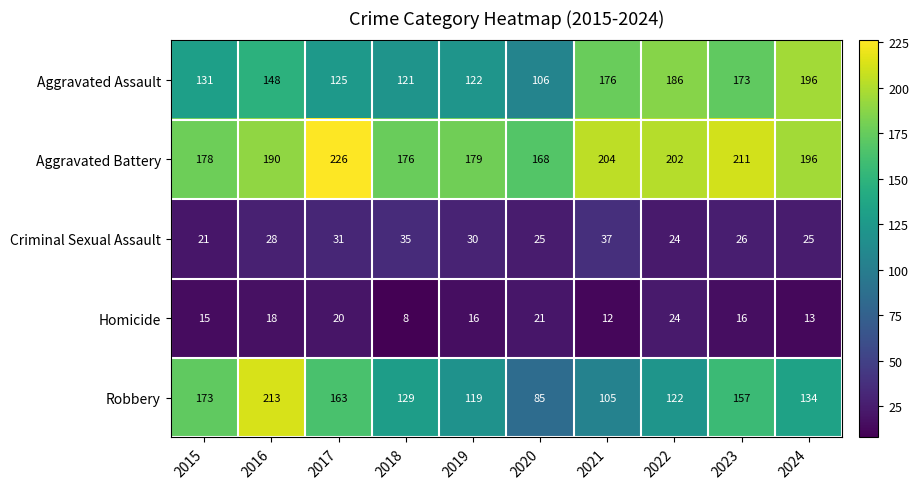

What value does the Aggravated Battery series have at 2022?

202